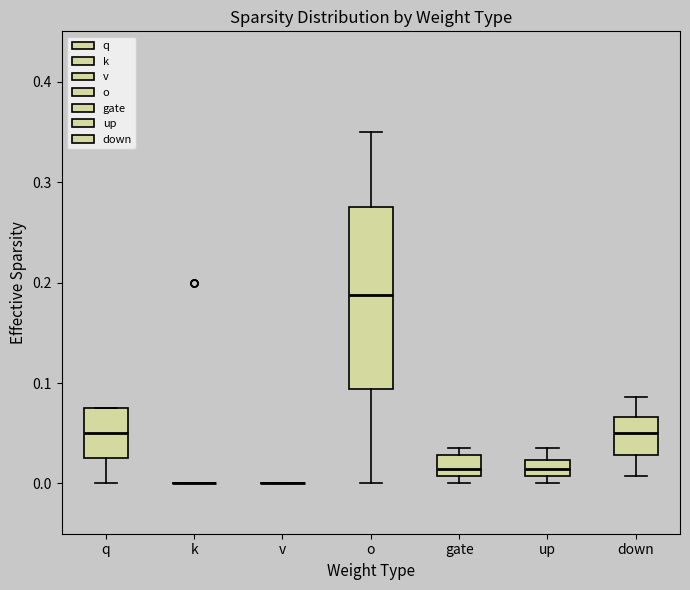

Reading left to right, read every box against the y-axis: the position of its median line, the range the box covers, and the ends of its whiskers. The values are not printed on the chart, so give them approximately, as read against the axis.

q: median 0.05, box 0.03 to 0.08, whiskers 0.00 to 0.08
k: box collapsed to a line at 0.00, whiskers 0.00 to 0.00
v: box collapsed to a line at 0.00, whiskers 0.00 to 0.00
o: median 0.19, box 0.09 to 0.28, whiskers 0.00 to 0.35
gate: median 0.01 (just above the box's lower edge), box 0.01 to 0.03, whiskers 0.00 to 0.04
up: median 0.01 (inside the box), box 0.01 to 0.02, whiskers 0.00 to 0.04
down: median 0.05, box 0.03 to 0.07, whiskers 0.01 to 0.09